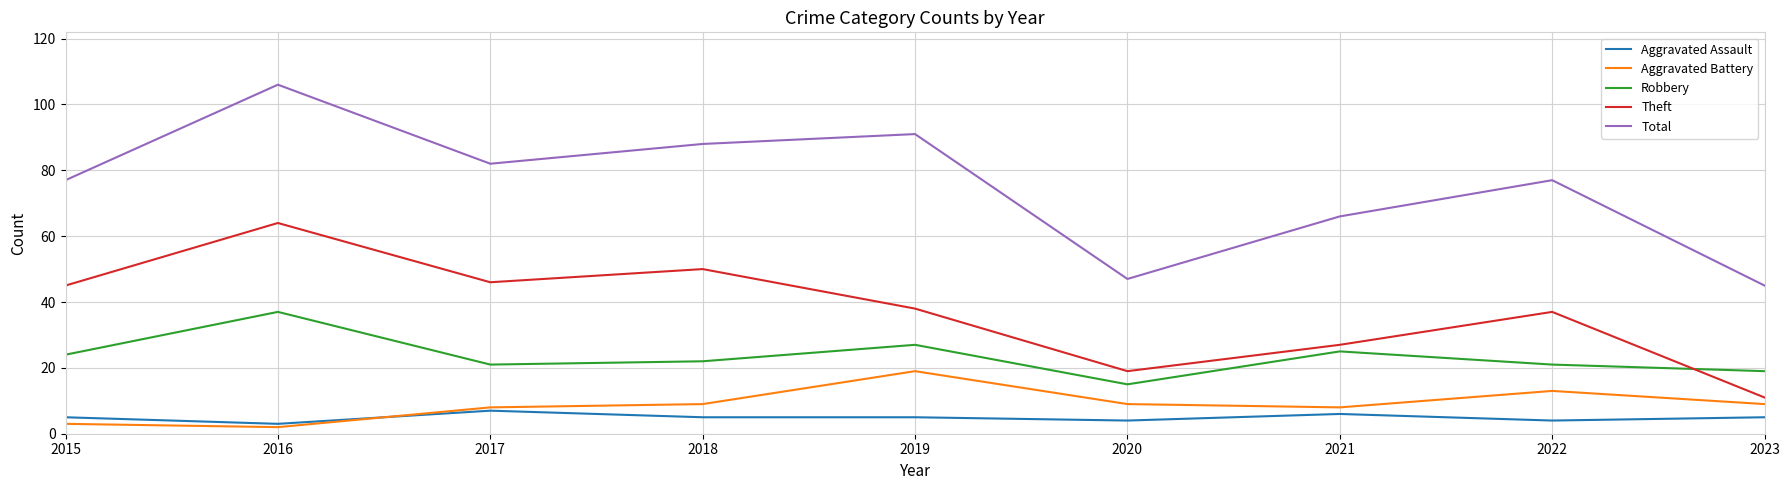

What is the spread (max minus min) of values at 2018?

83